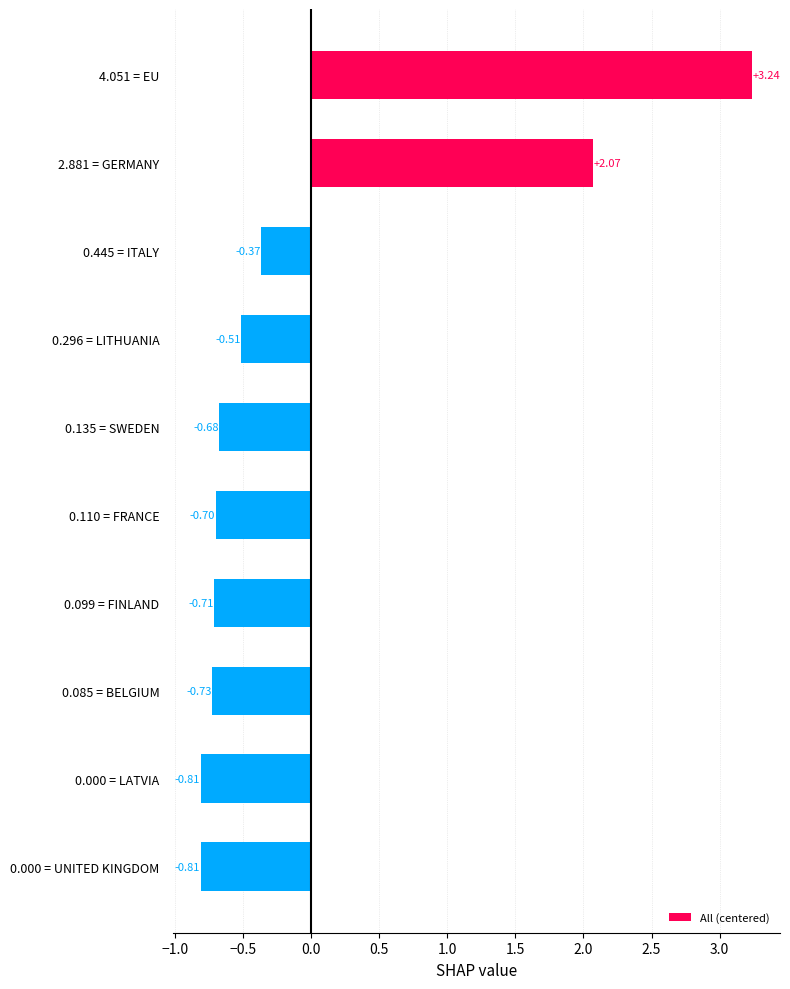

What is the sum of the values at 0.000 = UNITED KINGDOM and 4.051 = EU?

2.4